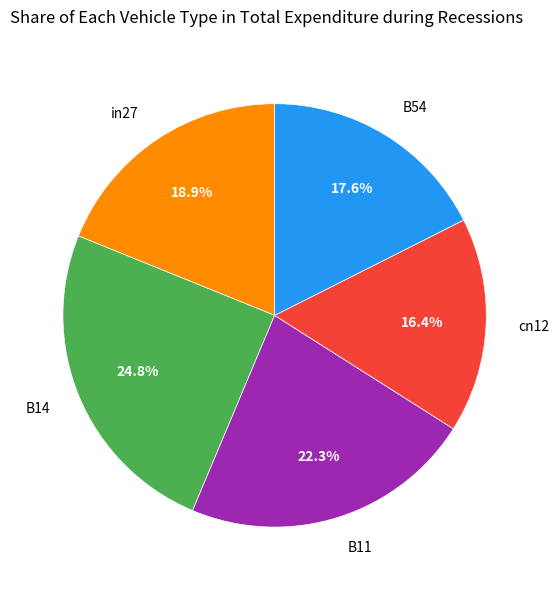

To the nearest percent, what is the difference between the largest and smallest slice percentages?

8%